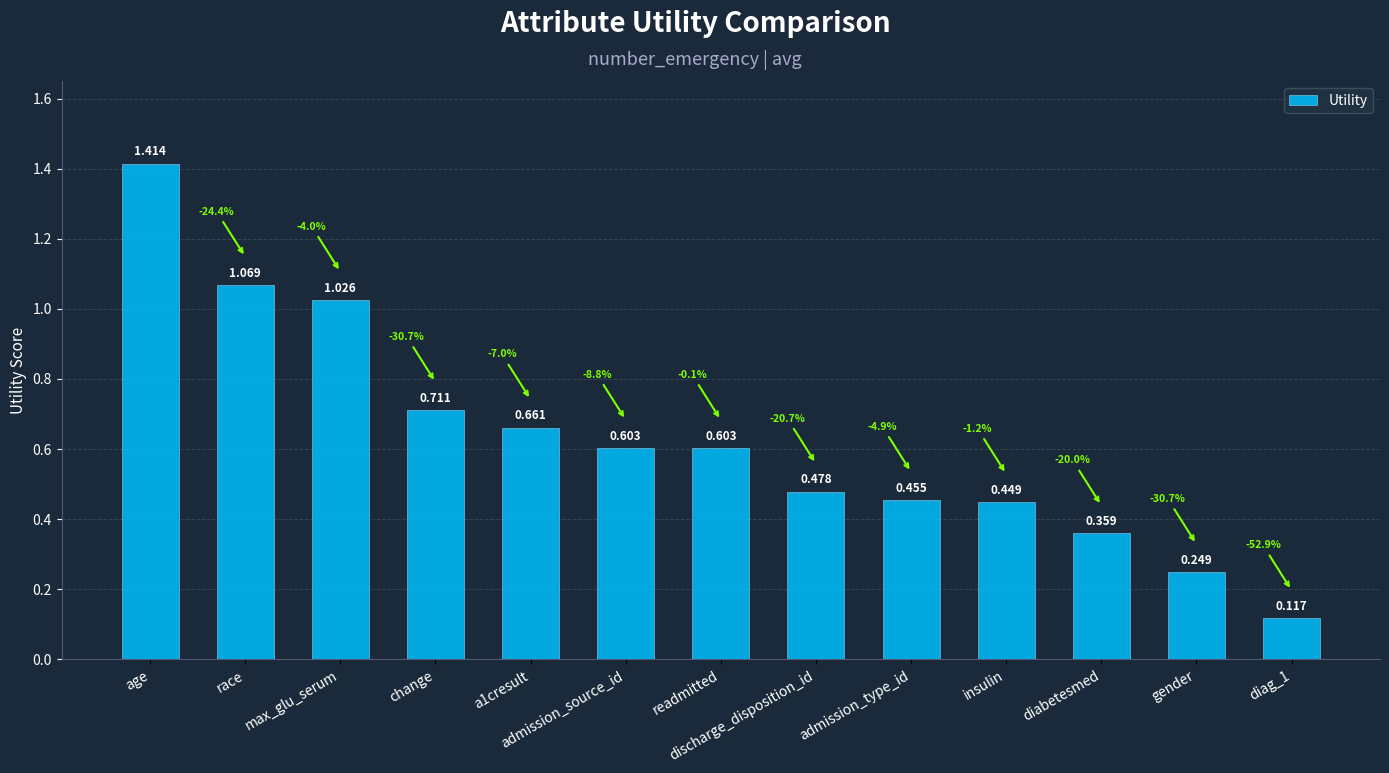

What is the label of the 8th bar from the right?

admission_source_id